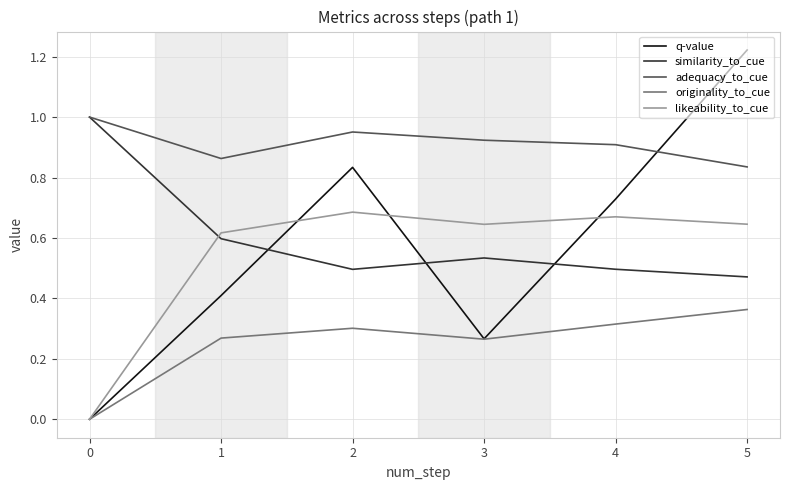

How many series are shown in this chart?

5